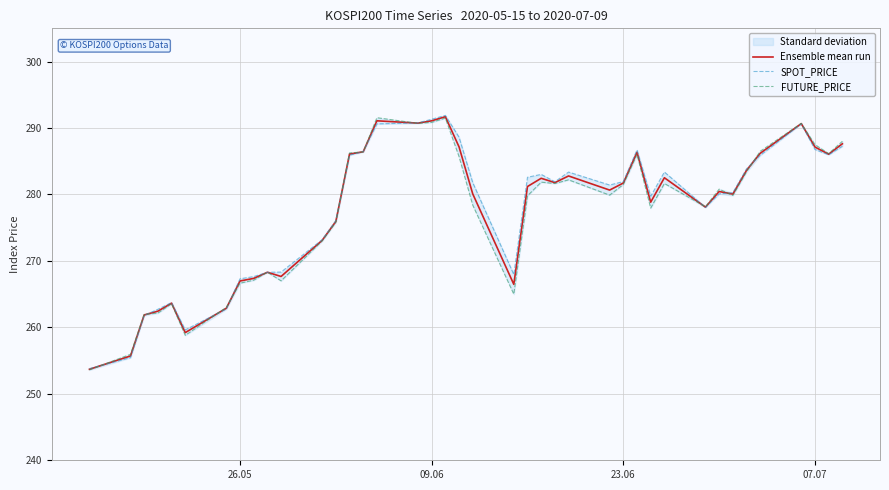

True or false: Ensemble mean run has a value of 267.0 at 26.05.

True